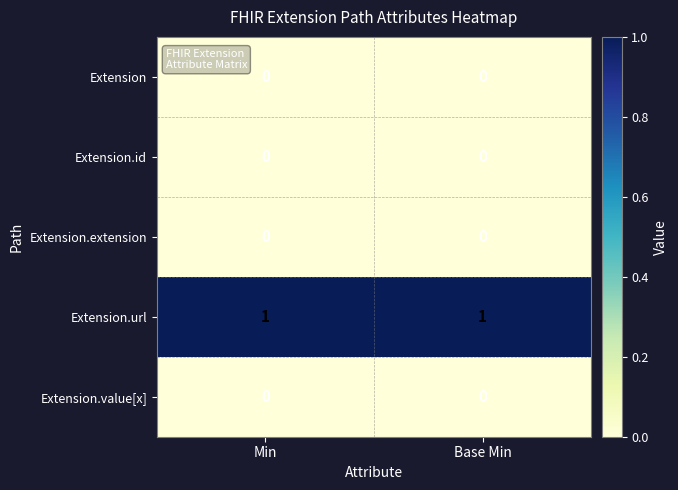

Is it true that Extension.value[x] equals 0 at Base Min?

True